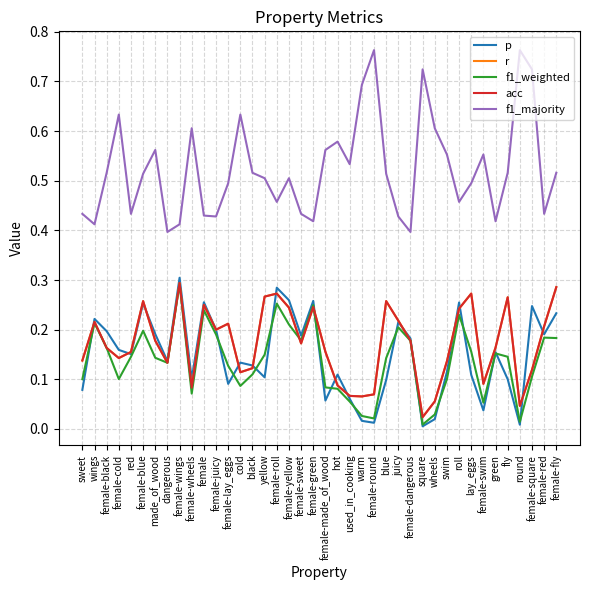

Reading left to right, transcribe all the data shown in this chart.

p: 0.1	0.2	0.2	0.2	0.2	0.3	0.2	0.1	0.3	0.1	0.3	0.2	0.1	0.1	0.1	0.1	0.3	0.3	0.2	0.3	0.1	0.1	0.1	0.0	0.0	0.1	0.2	0.2	0.0	0.0	0.1	0.3	0.1	0.0	0.2	0.1	0.0	0.2	0.2	0.2
r: 0.1	0.2	0.2	0.1	0.2	0.3	0.2	0.1	0.3	0.1	0.2	0.2	0.2	0.1	0.1	0.3	0.3	0.2	0.2	0.2	0.2	0.1	0.1	0.1	0.1	0.3	0.2	0.2	0.0	0.1	0.1	0.2	0.3	0.1	0.2	0.3	0.0	0.1	0.2	0.3
f1_weighted: 0.1	0.2	0.2	0.1	0.1	0.2	0.1	0.1	0.3	0.1	0.2	0.2	0.1	0.1	0.1	0.1	0.3	0.2	0.2	0.2	0.1	0.1	0.1	0.0	0.0	0.1	0.2	0.2	0.0	0.0	0.1	0.2	0.2	0.1	0.2	0.1	0.0	0.1	0.2	0.2
acc: 0.1	0.2	0.2	0.1	0.2	0.3	0.2	0.1	0.3	0.1	0.2	0.2	0.2	0.1	0.1	0.3	0.3	0.2	0.2	0.2	0.2	0.1	0.1	0.1	0.1	0.3	0.2	0.2	0.0	0.1	0.1	0.2	0.3	0.1	0.2	0.3	0.0	0.1	0.2	0.3
f1_majority: 0.4	0.4	0.5	0.6	0.4	0.5	0.6	0.4	0.4	0.6	0.4	0.4	0.5	0.6	0.5	0.5	0.5	0.5	0.4	0.4	0.6	0.6	0.5	0.7	0.8	0.5	0.4	0.4	0.7	0.6	0.6	0.5	0.5	0.6	0.4	0.5	0.8	0.7	0.4	0.5